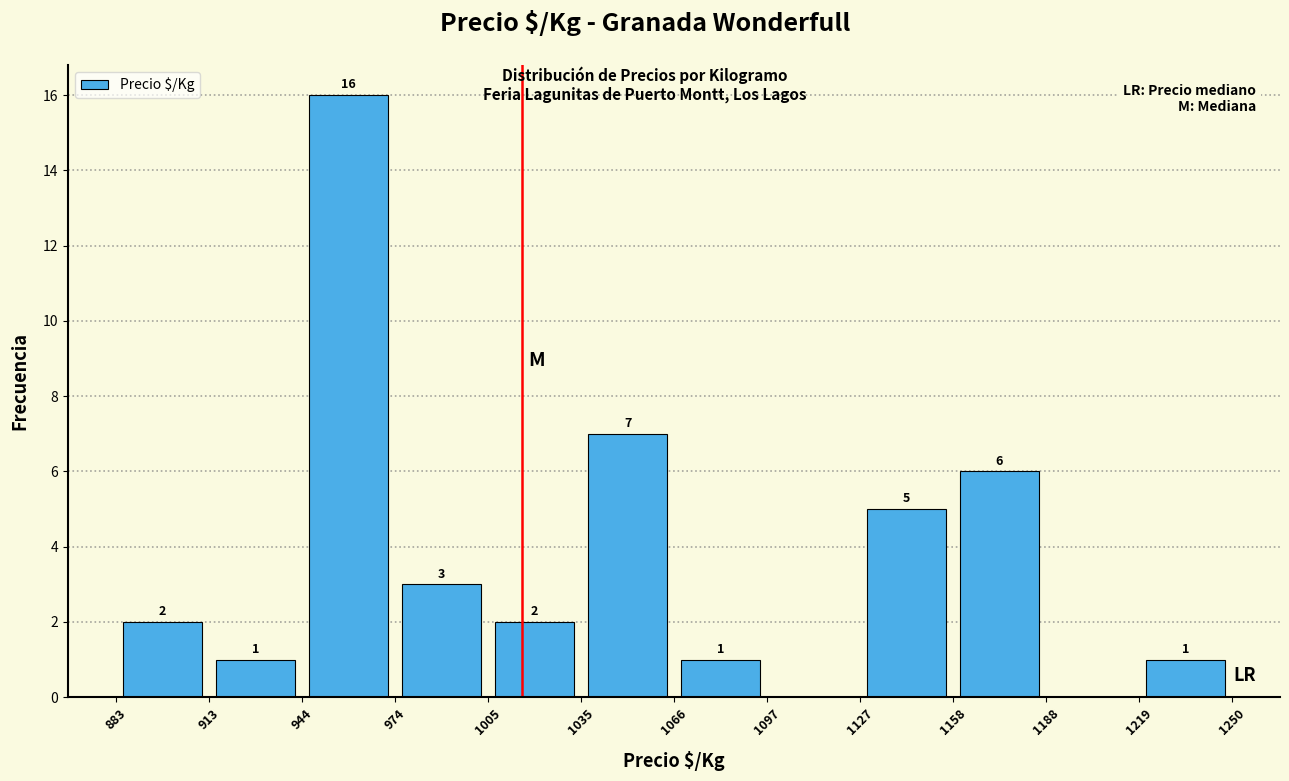

Which range on the x-axis has the tallest bar?

944 to 974